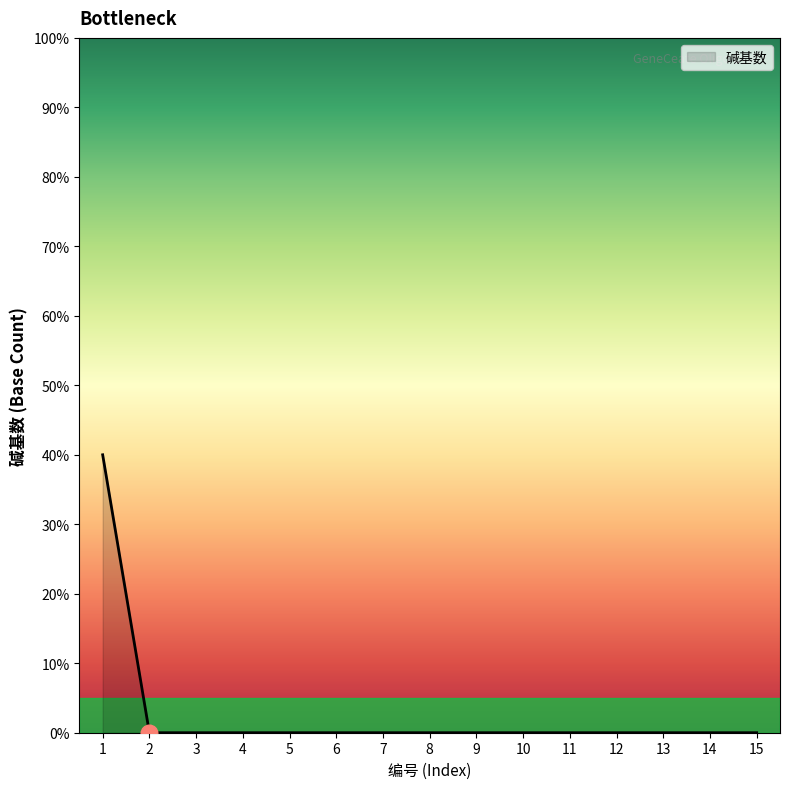

Which category has the lowest value across all series?

2